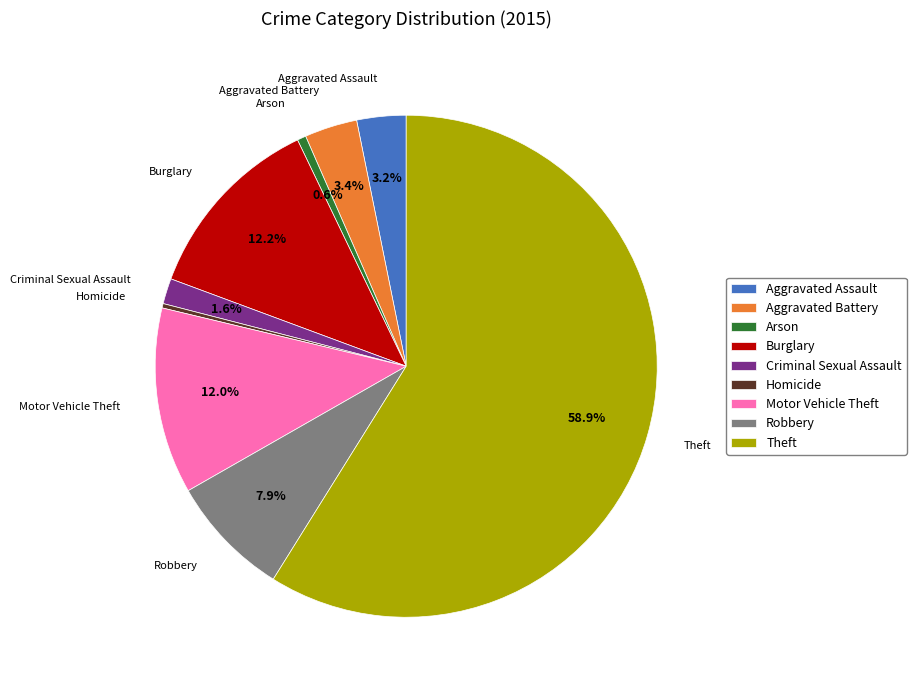

Which slice is the largest?

Theft